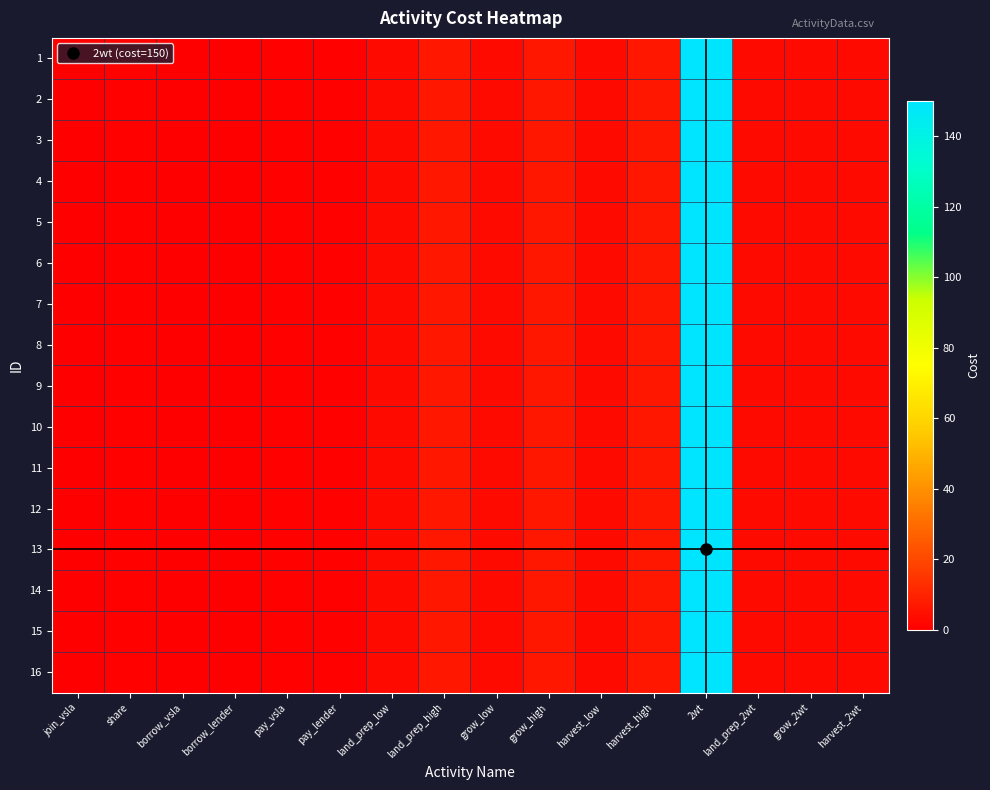

Between harvest_2wt and grow_high, which is larger?

grow_high